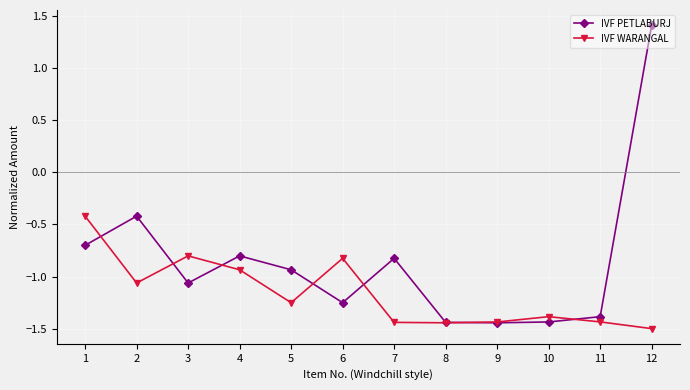

Does the chart have visible grid lines?

Yes